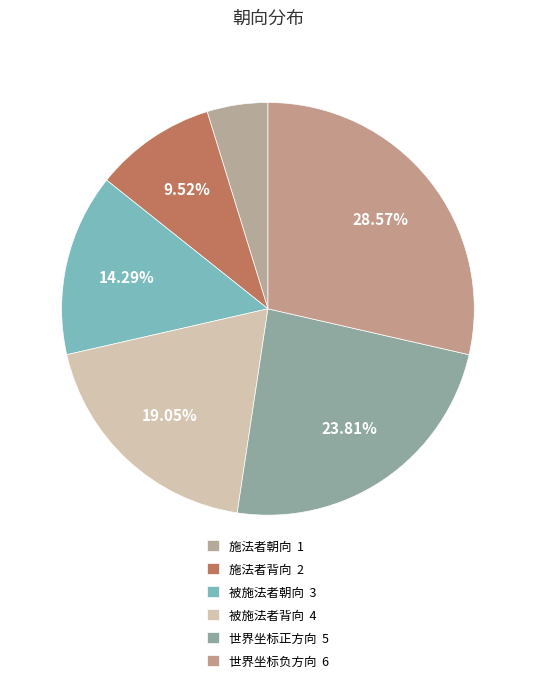

What is the total percentage of 世界坐标负方向 and 被施法者背向?

47.6%